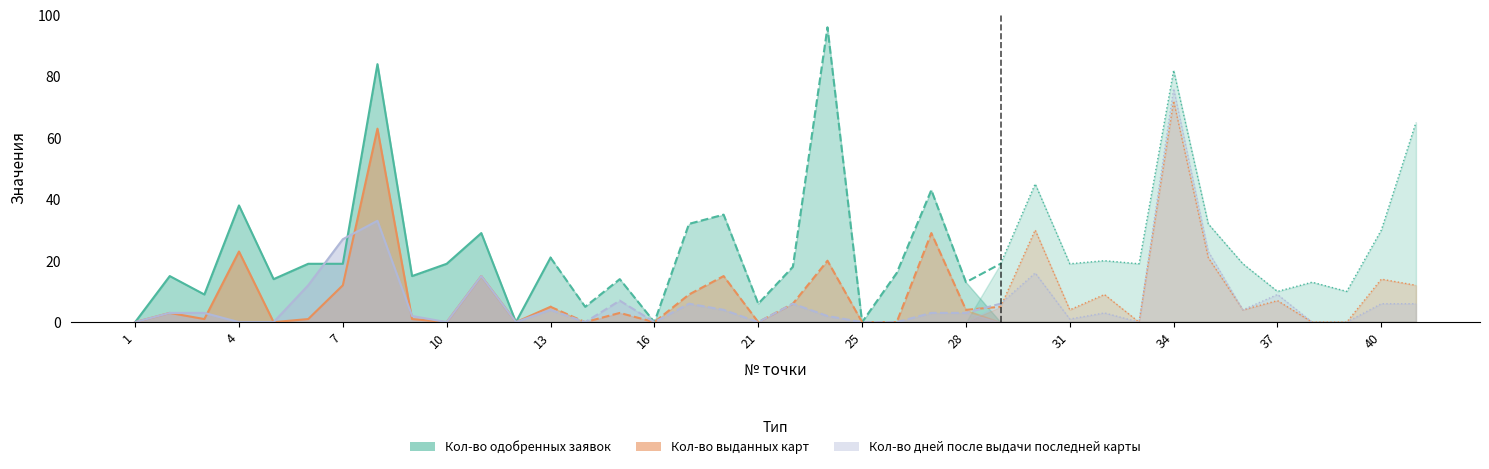

Is it true that Кол-во выданных карт equals 10 at 11?

False